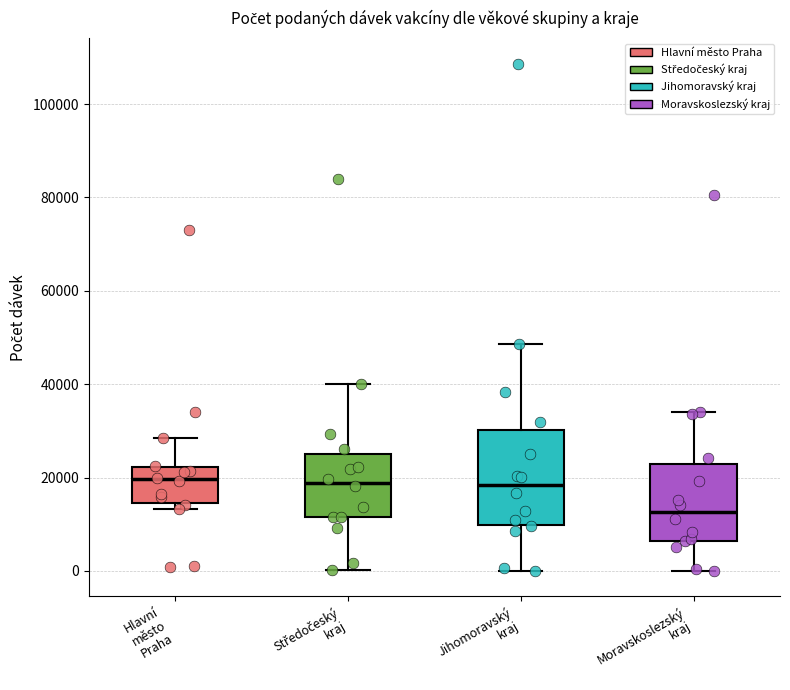

Which box is the tallest, from its lower edge to its upper edge?

Jihomoravský kraj